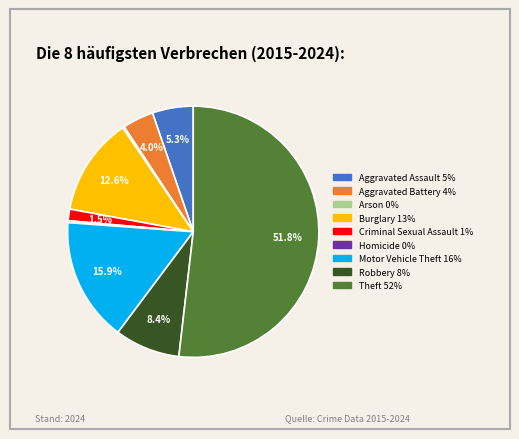

Which slice is the largest?

Theft